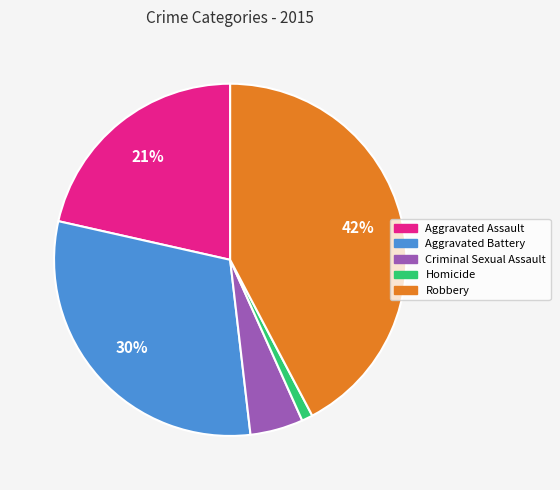

Which slice is the smallest?

Homicide